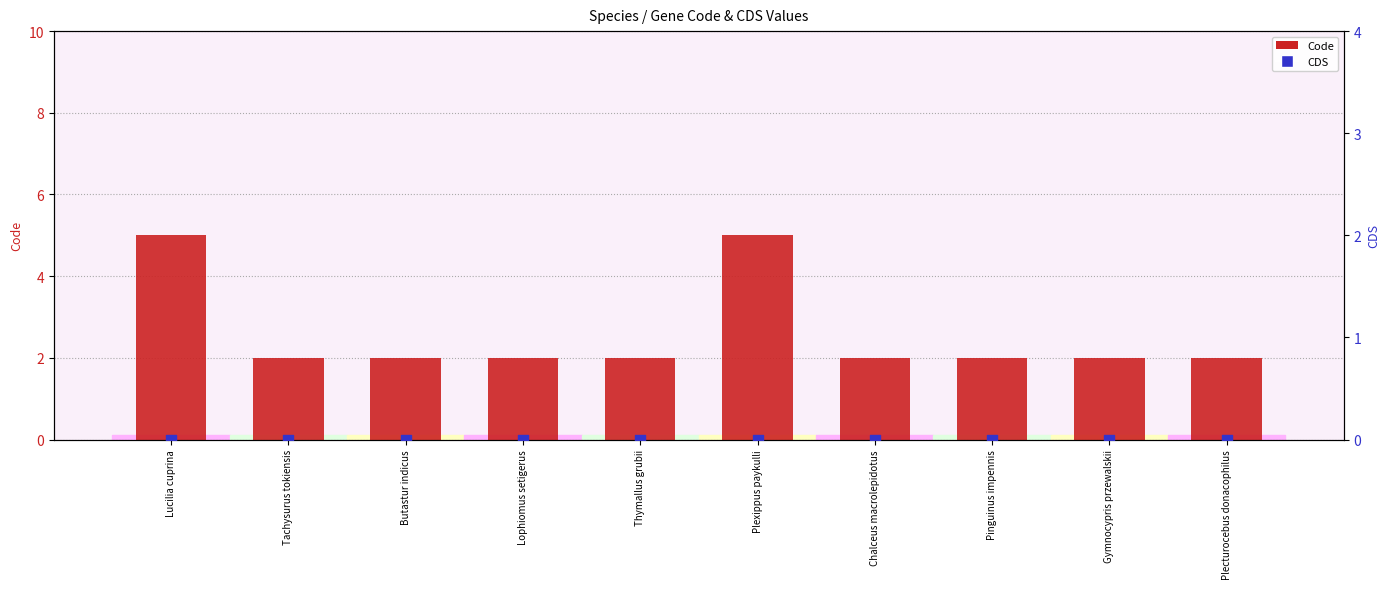

Which series has the largest total across all categories?

Code